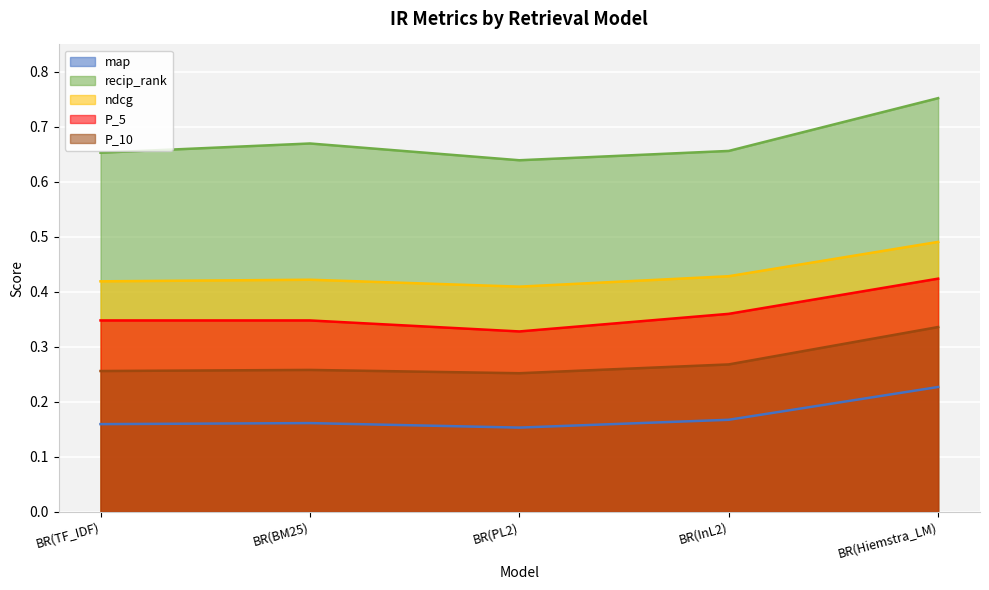

How many lines are shown in the chart?

5